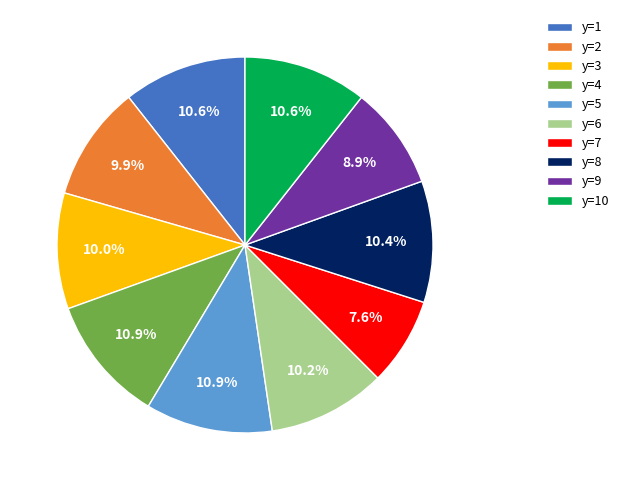

Count the number of slices in the pie.

10